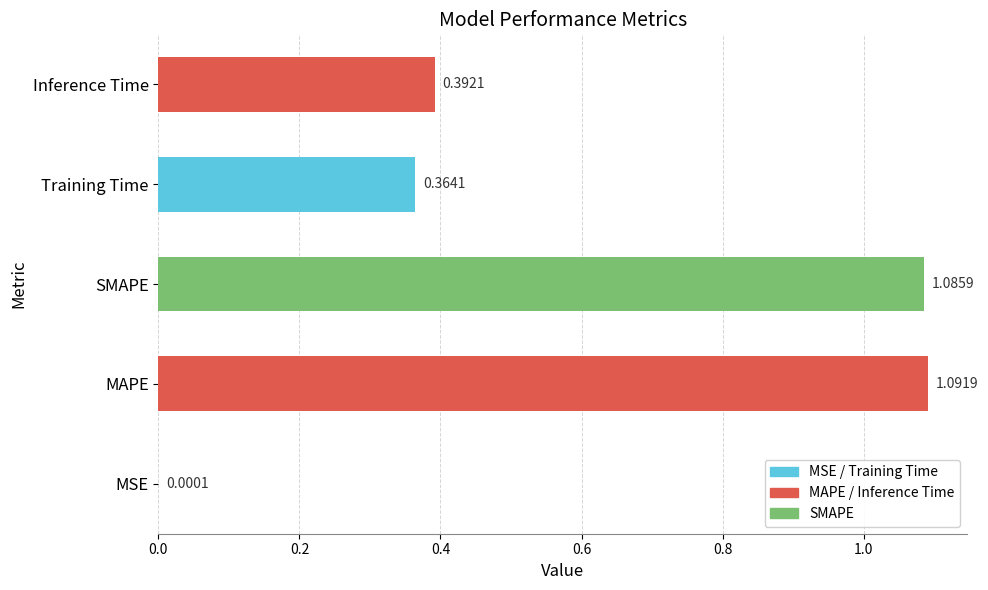

What is the sum of all values?

2.9